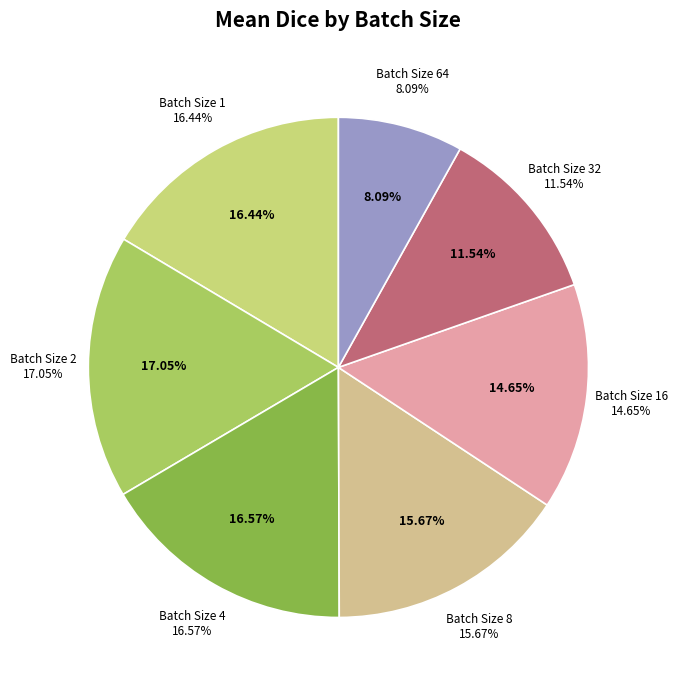

Rank the categories by value from highest to lowest.

2, 4, 1, 8, 16, 32, 64